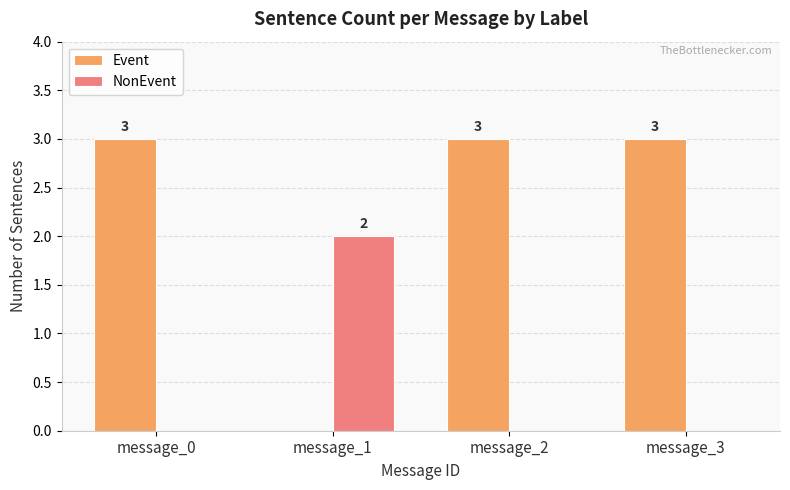

Reading left to right, what are all the values shown in this chart?

Event: message_0=3	message_1=0	message_2=3	message_3=3
NonEvent: message_0=0	message_1=2	message_2=0	message_3=0